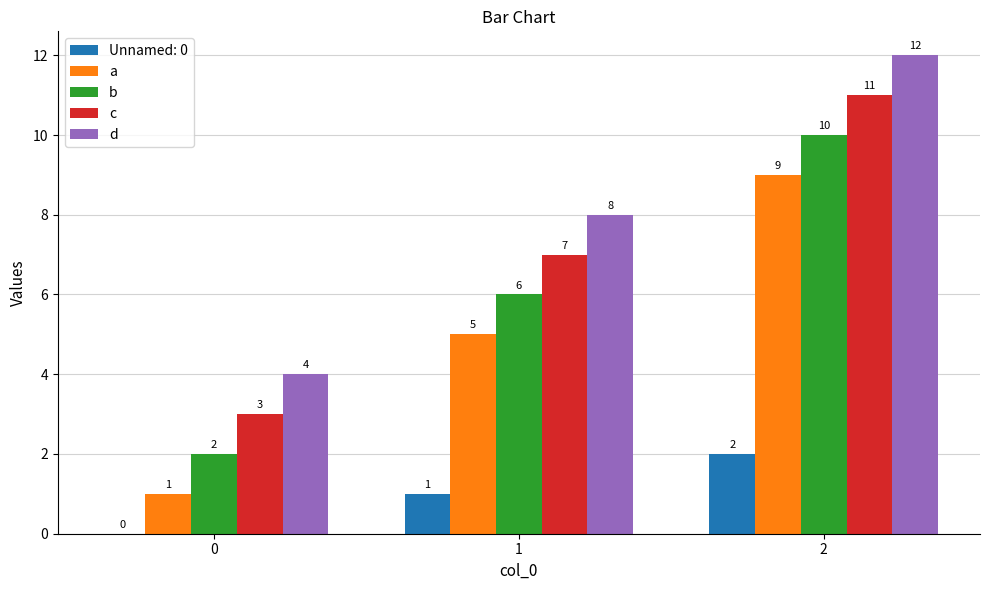

Does the chart contain stacked bars?

No